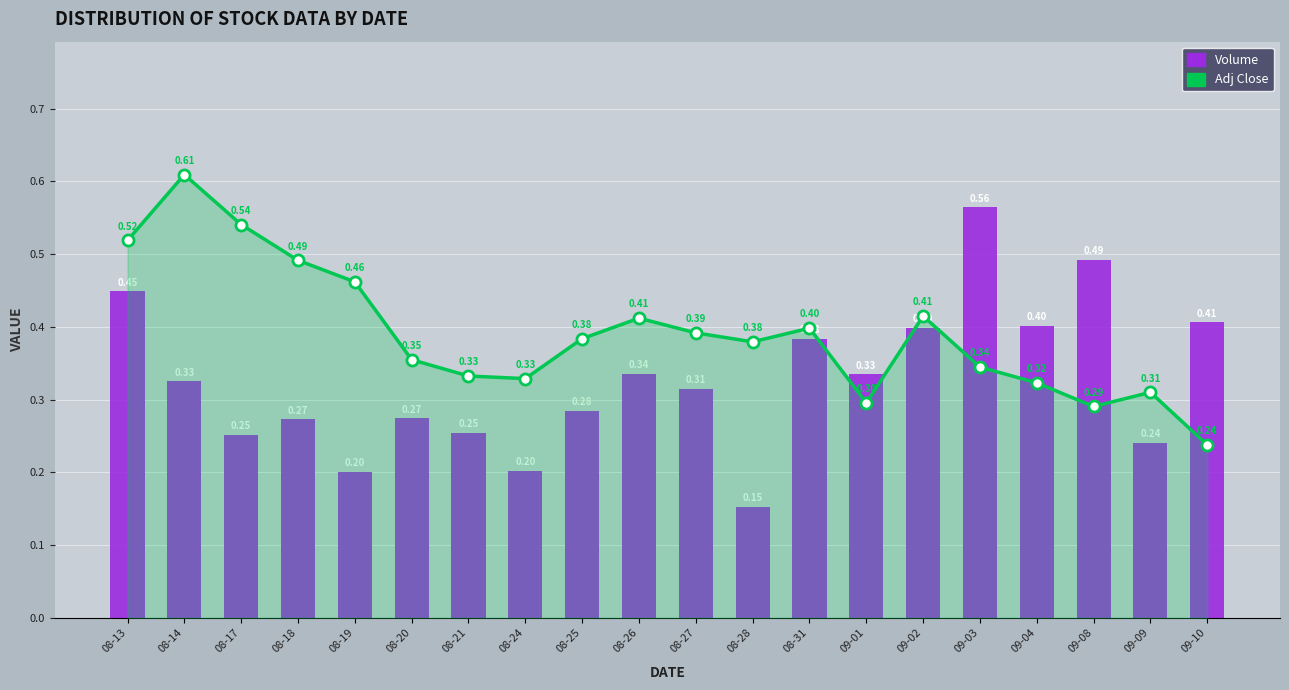

Reading left to right, what are all the values shown in this chart?

Adj Close: 0.5	0.6	0.5	0.5	0.5	0.4	0.3	0.3	0.4	0.4	0.4	0.4	0.4	0.3	0.4	0.3	0.3	0.3	0.3	0.2
Volume: 0.4	0.3	0.3	0.3	0.2	0.3	0.3	0.2	0.3	0.3	0.3	0.2	0.4	0.3	0.4	0.6	0.4	0.5	0.2	0.4